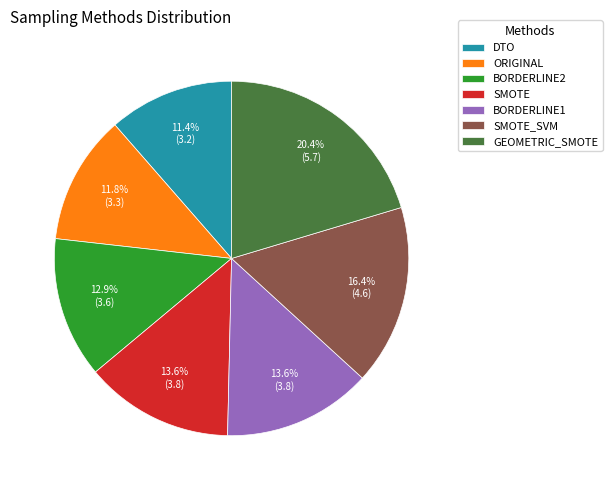

Does SMOTE_SVM account for over 50% of the chart?

No